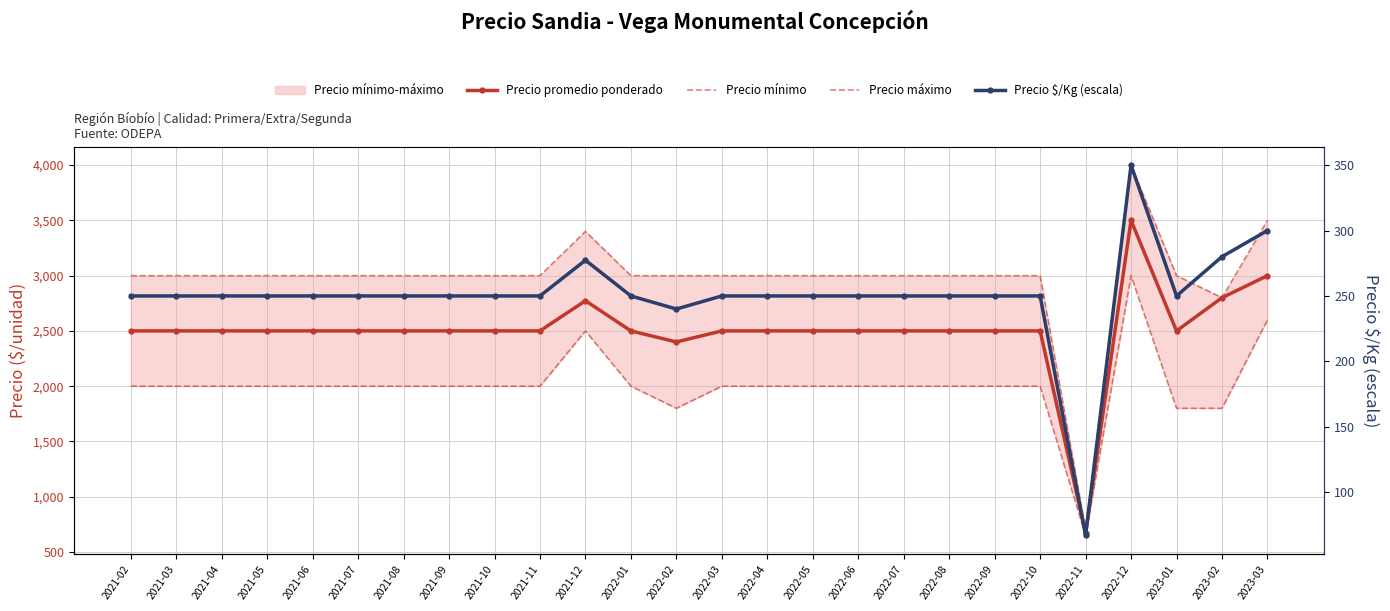

List the series in order of their overall mean, lowest first.

Precio $/Kg (escala), Precio mínimo, Precio promedio ponderado, Precio máximo